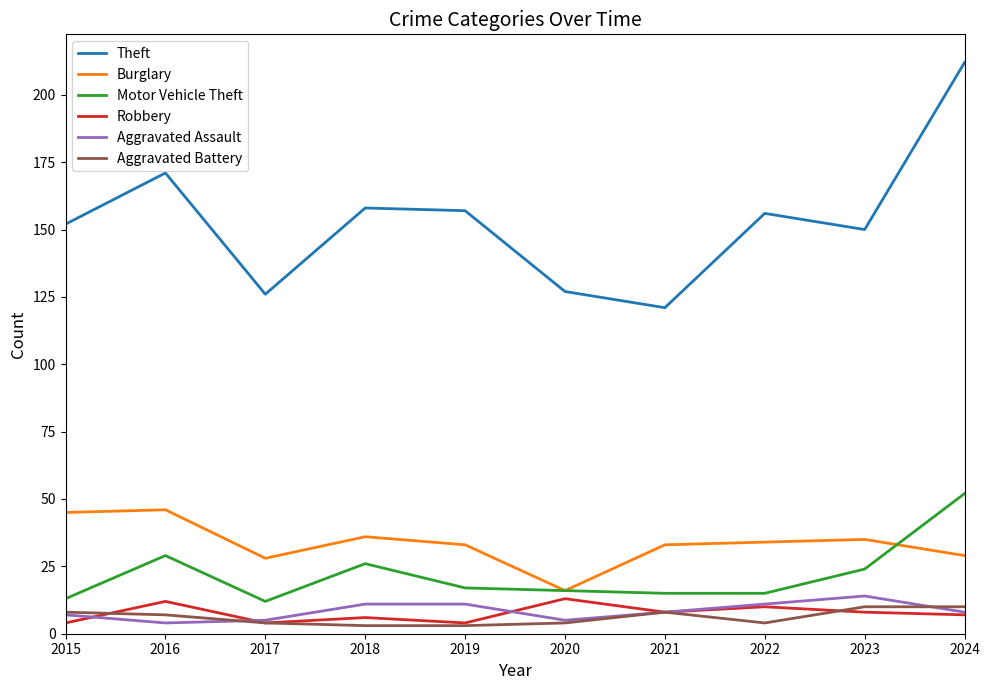

The value of Robbery at 2020 is 13. True or false?

True